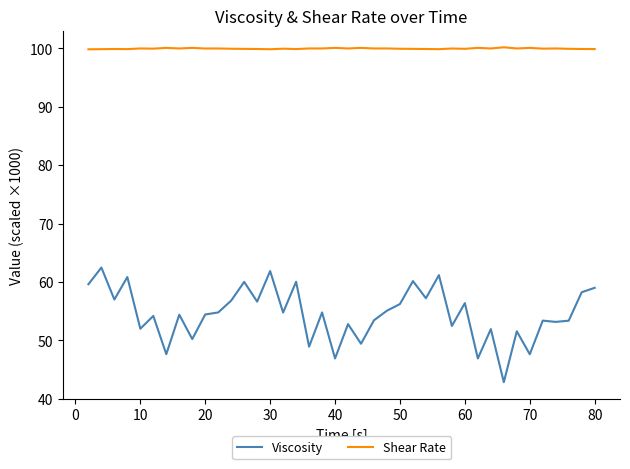

True or false: Viscosity and Shear Rate cross at least once.

False